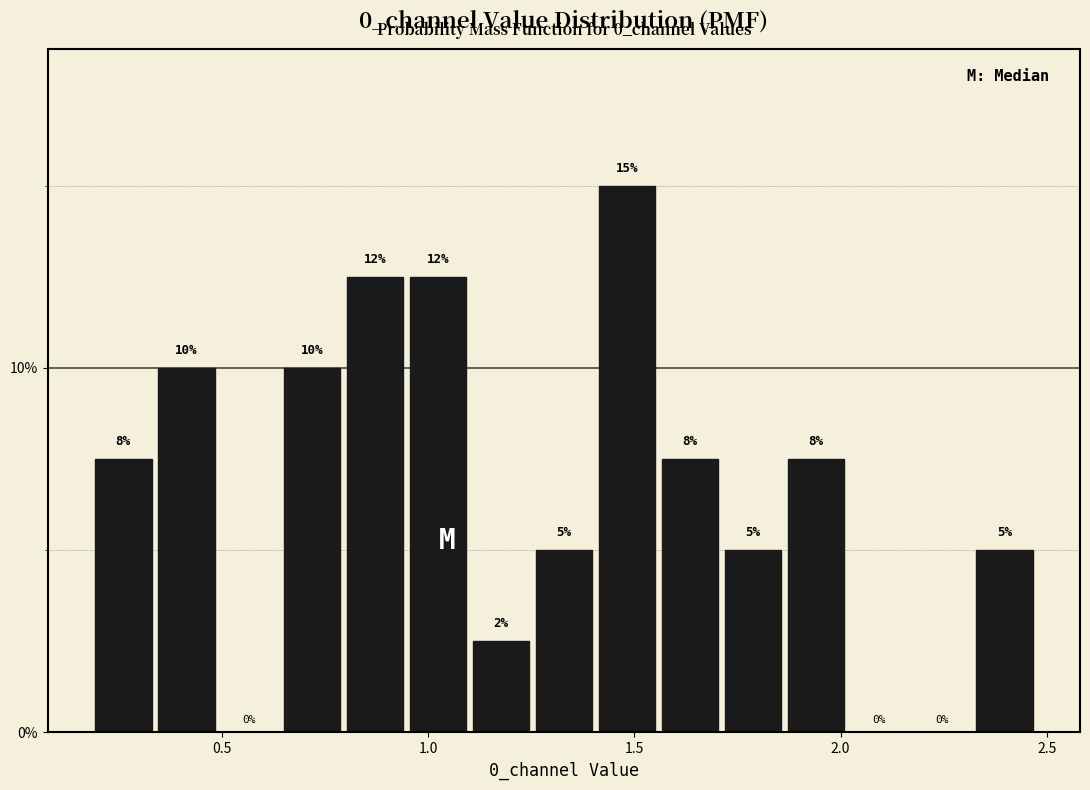

Around what value on the x-axis is the tallest bar? Give the approximate position of its centre, as read against the axis.

1.50